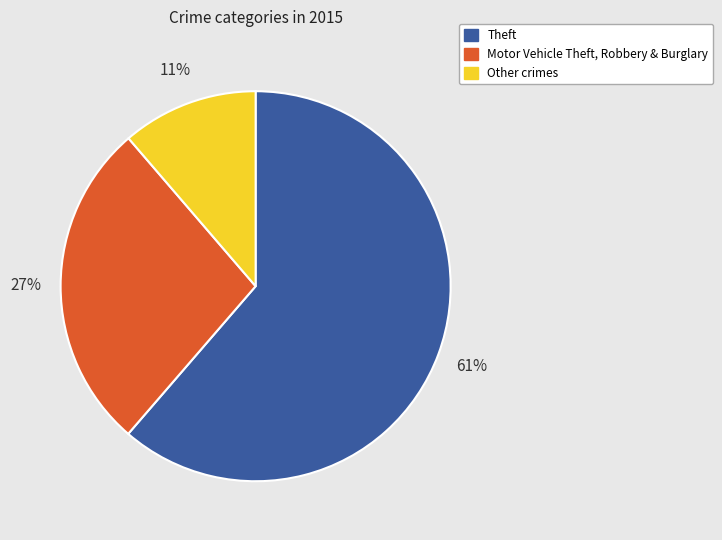

Is the sum of Other crimes and Motor Vehicle Theft, Robbery & Burglary greater than half?

No